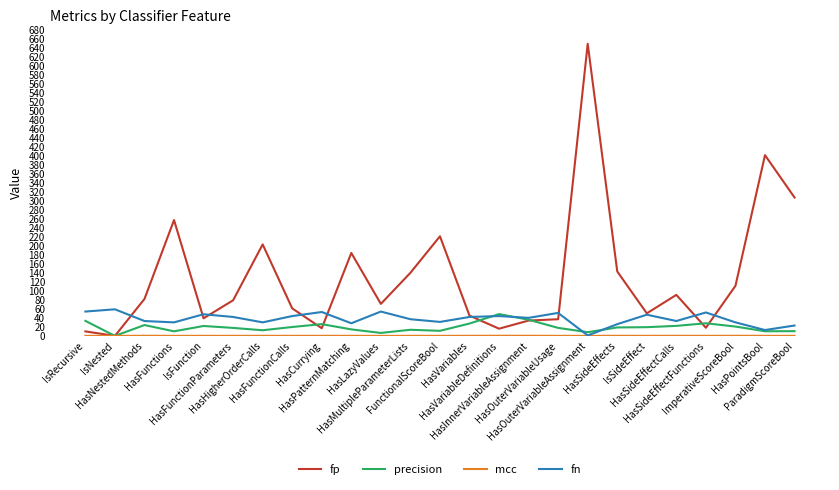

Between HasFunctions and FunctionalScoreBool, which series saw the biggest shift?

fp